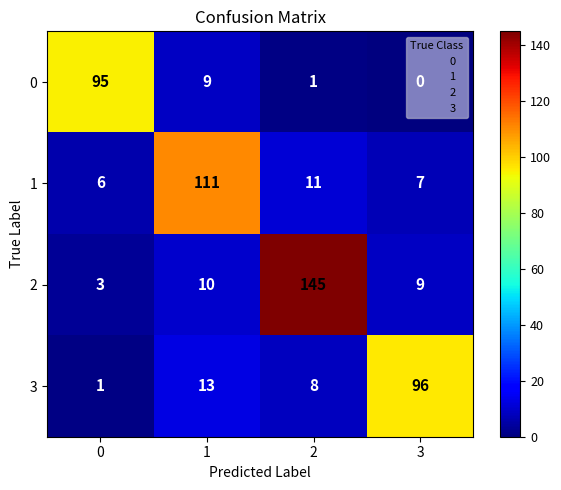

What is the difference between the maximum and minimum values in the 1 series?

105